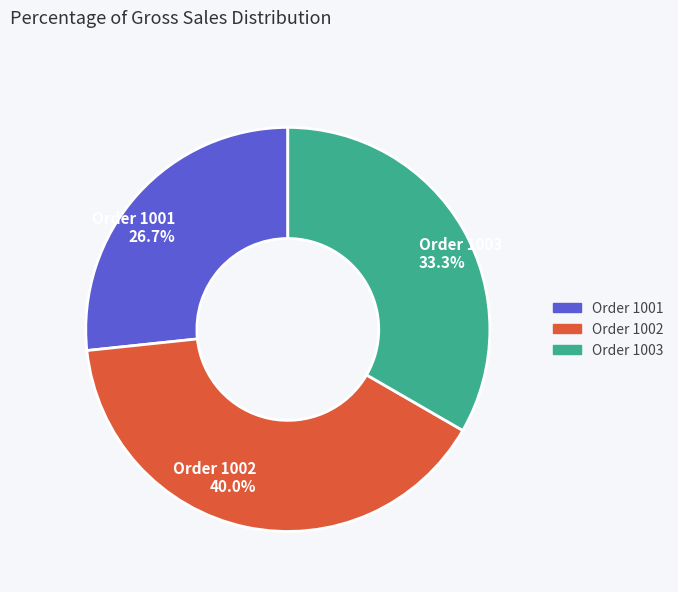

To the nearest percent, what is the average slice percentage?

33%